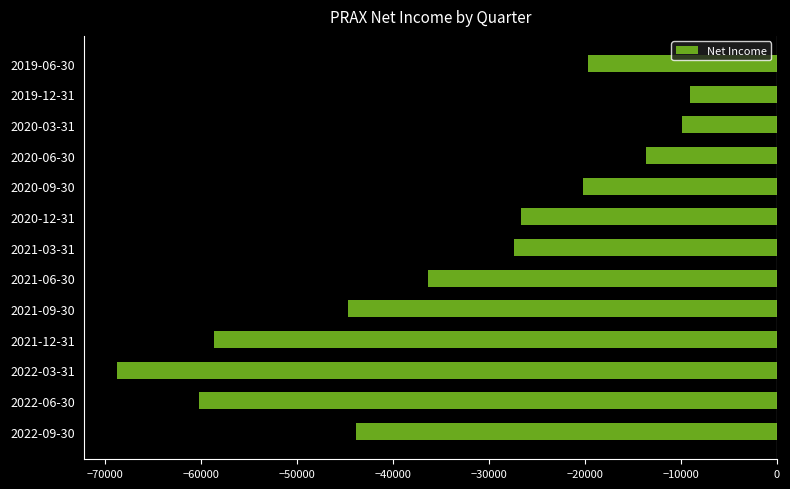

What is the difference between the maximum and minimum values?

59600